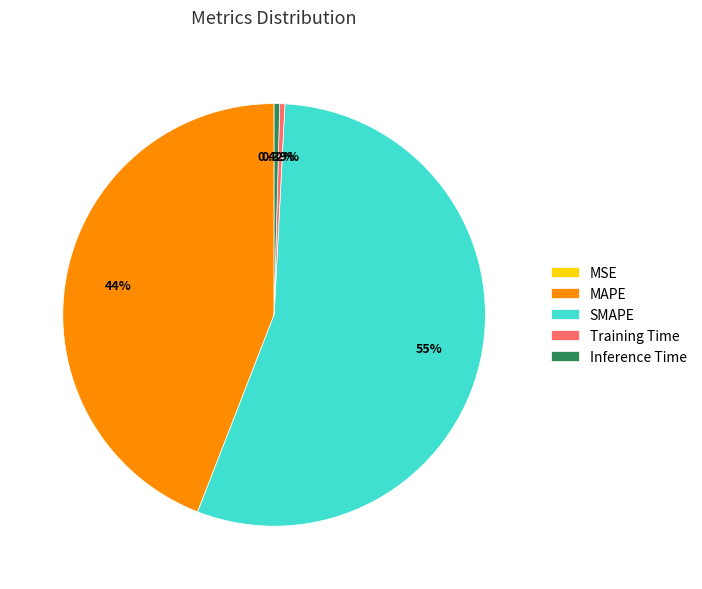

Which category has the biggest portion of the pie?

SMAPE